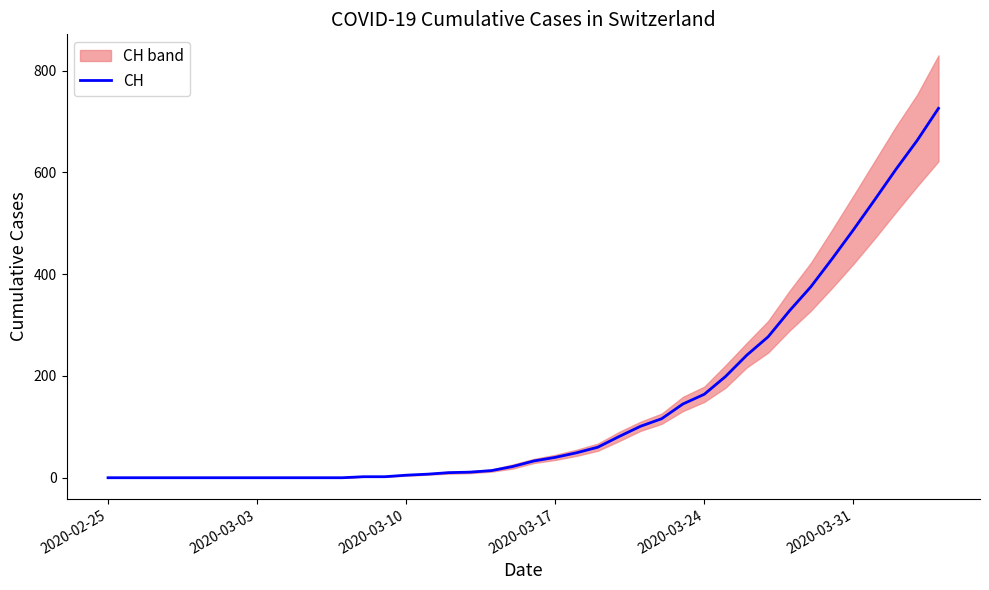

What is the maximum value for CH?

726